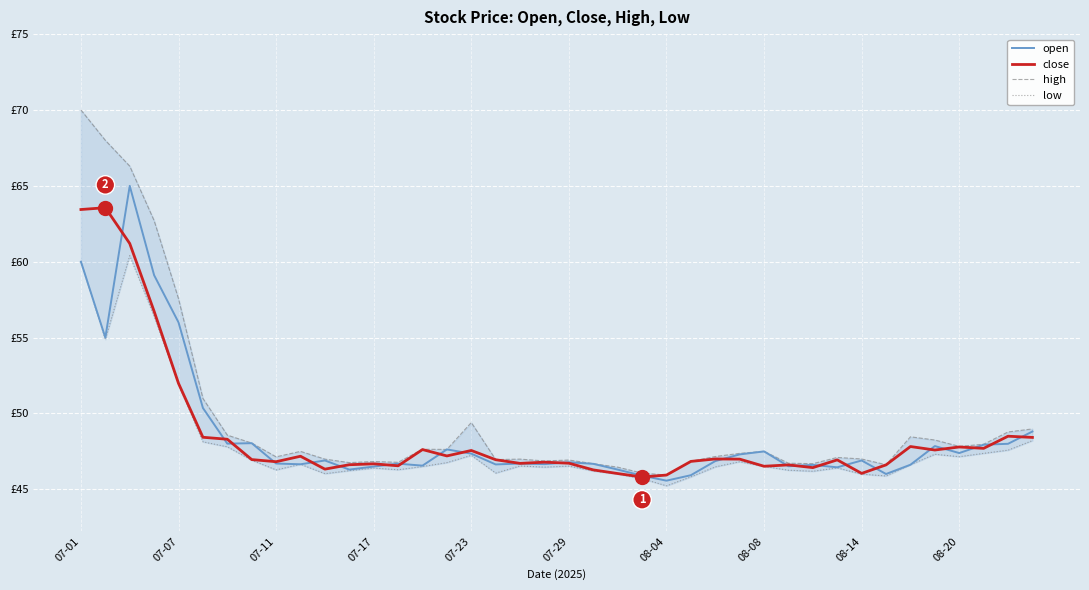

Is it true that high equals 46.7 at 29?

True